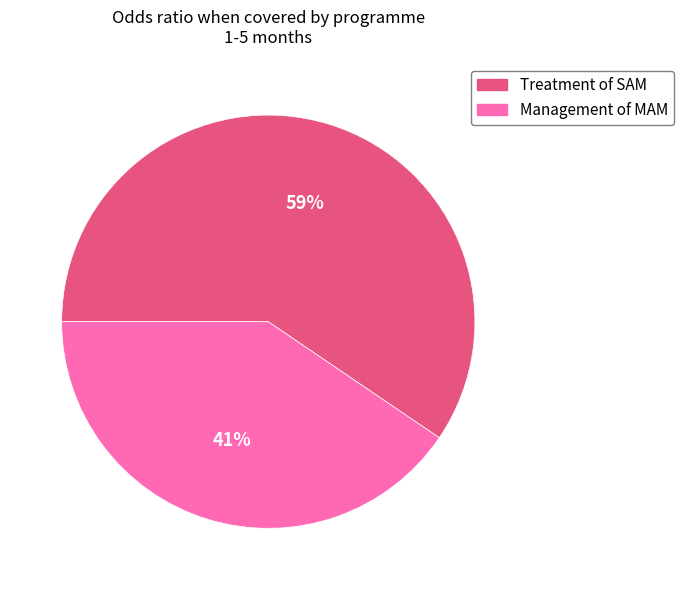

The Treatment of SAM slice represents 52% of the pie. True or false?

False